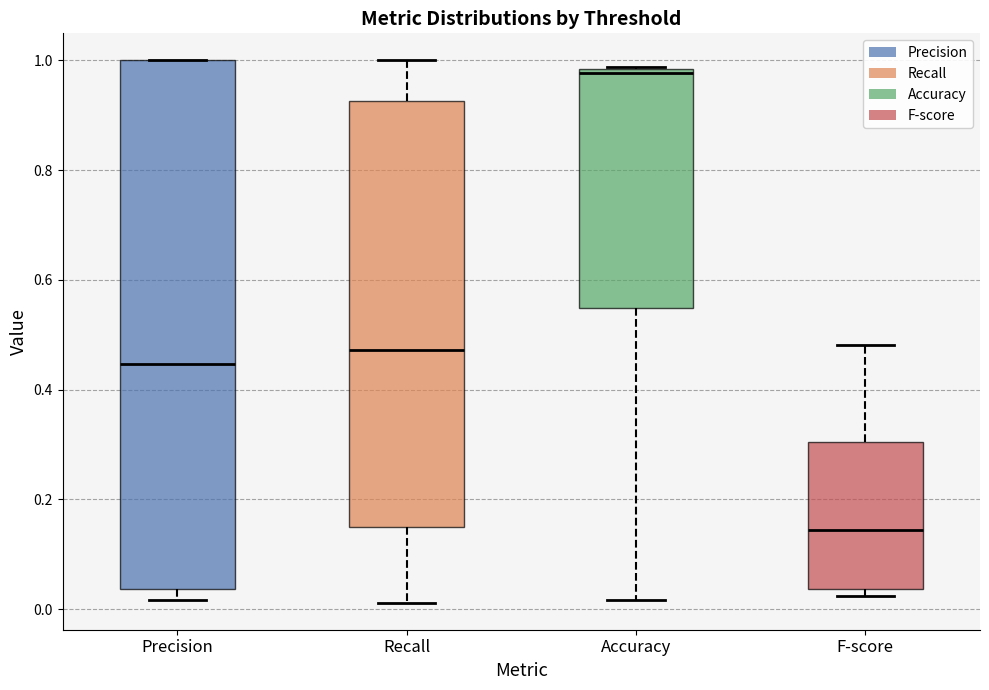

Reading left to right, read every box against the y-axis: the position of its median line, the range the box covers, and the ends of its whiskers. The values are not printed on the chart, so give them approximately, as read against the axis.

Precision: median 0.44, box 0.04 to 1.00, whiskers 0.02 to 1.00
Recall: median 0.48, box 0.14 to 0.92, whiskers 0.02 to 1.00
Accuracy: median 0.98 (just below the box's upper edge), box 0.54 to 0.98, whiskers 0.02 to 0.98
F-score: median 0.14, box 0.04 to 0.30, whiskers 0.02 to 0.48